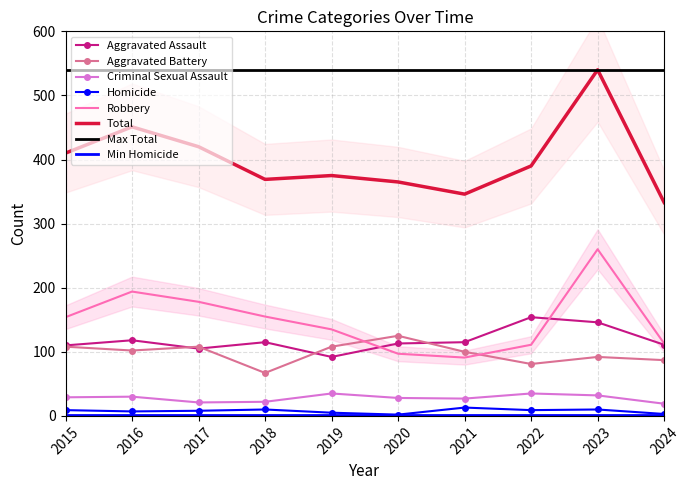

What is the greatest value displayed?

540